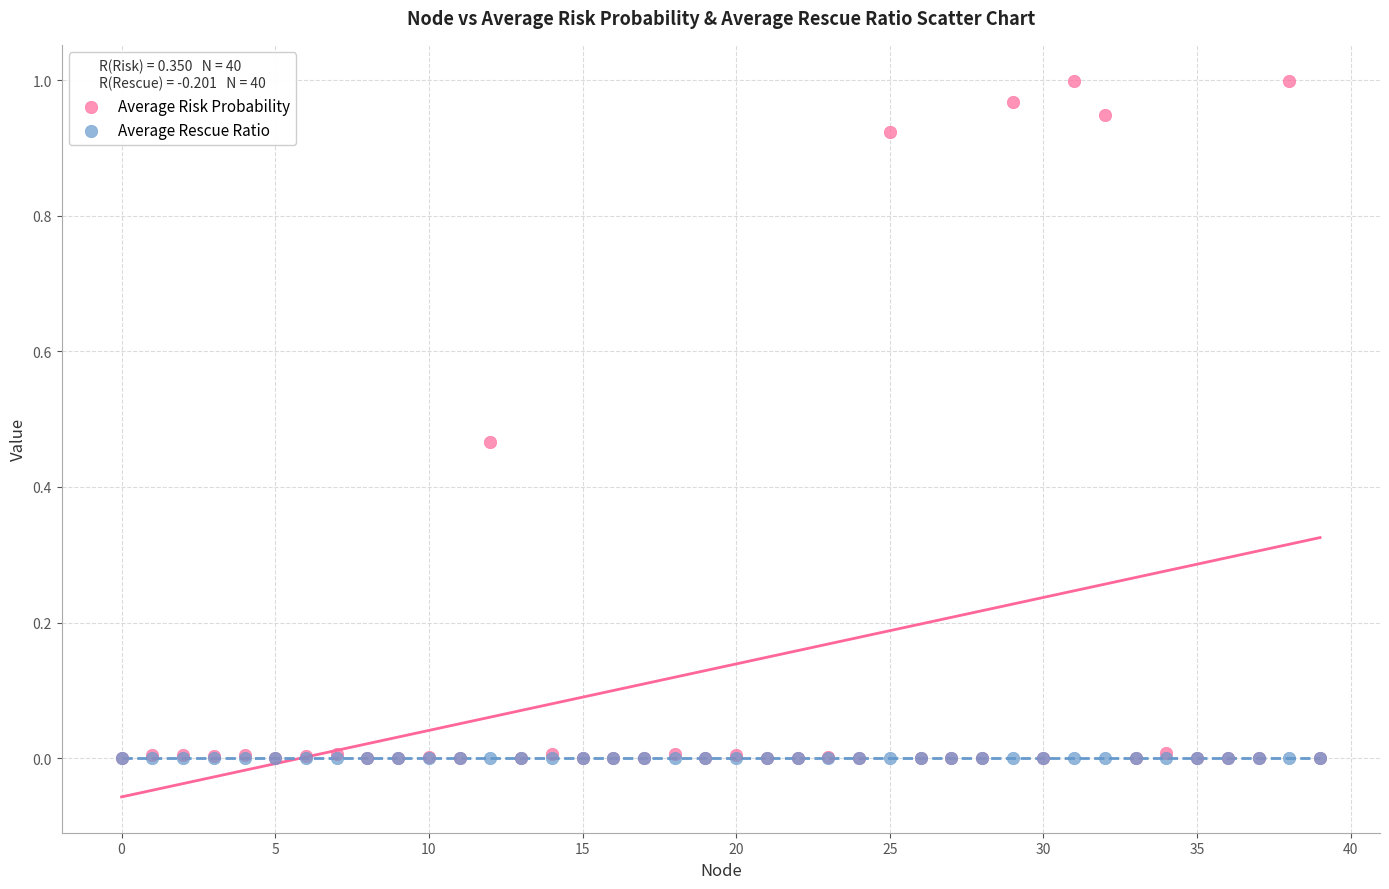

Which series has the widest spread of Y values?

Average Risk Probability